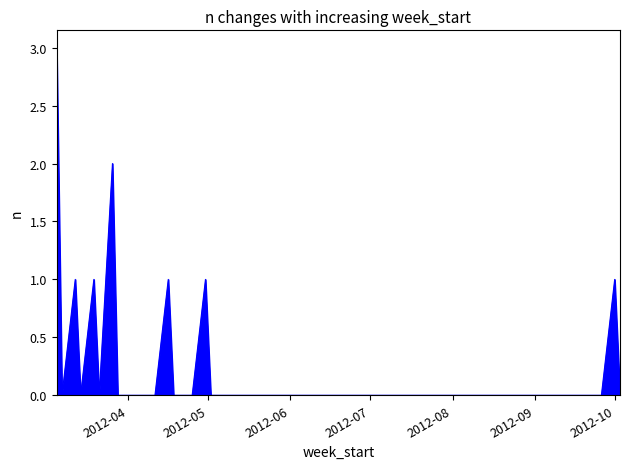

What is the greatest value displayed?

3